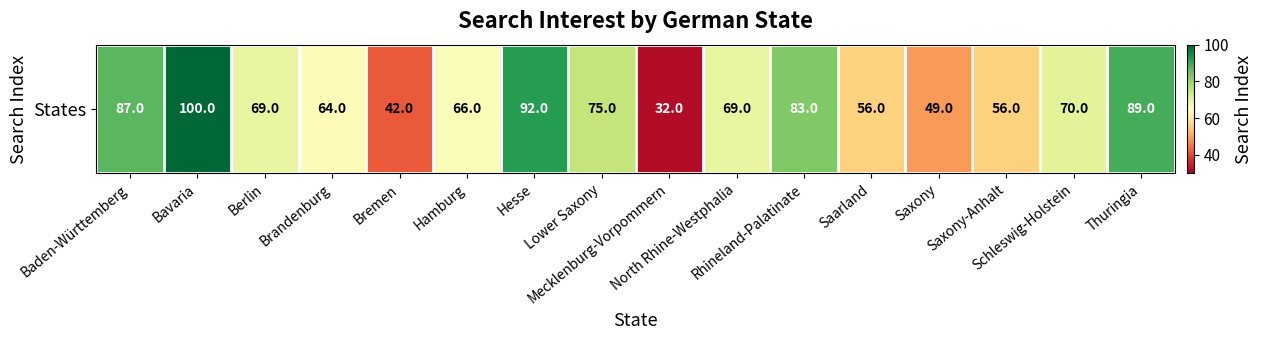

Where is the data nearest to the value 66?

Hamburg